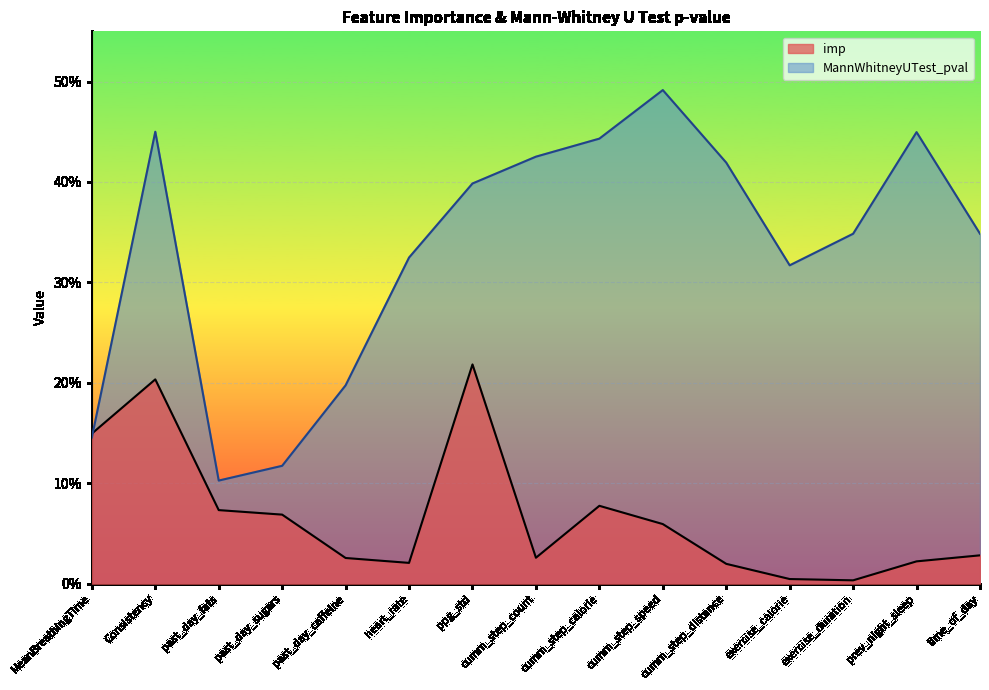

Is the value of imp at heart_rate greater than the value of MannWhitneyUTest_pval at MeanBreathingTime?

No